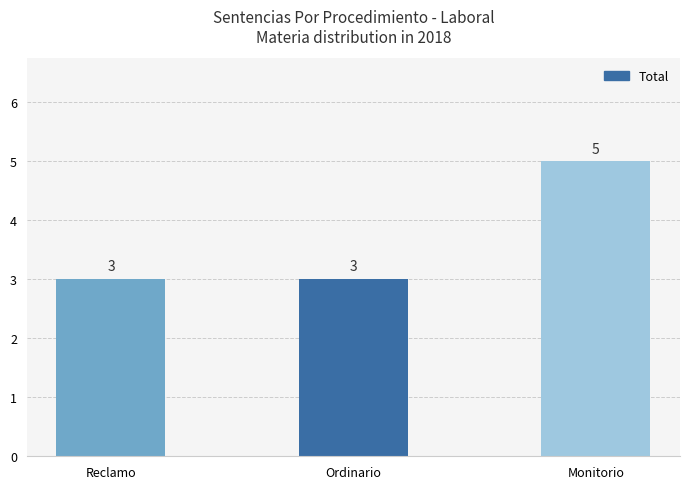

Is it true that the value at Ordinario is 3?

True